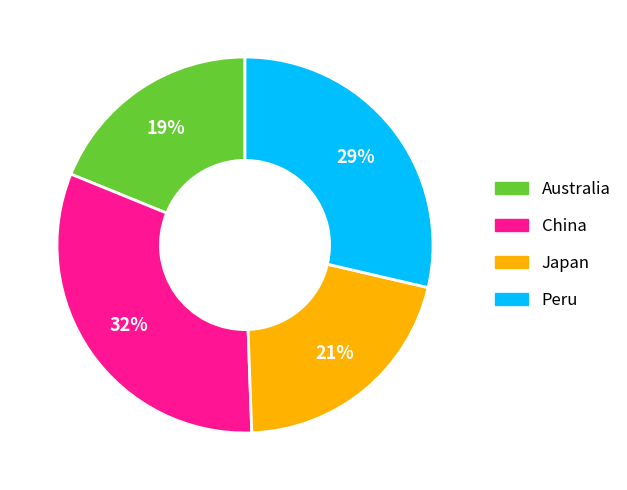

To the nearest percent, what is the difference between the largest and smallest slice percentages?

13%